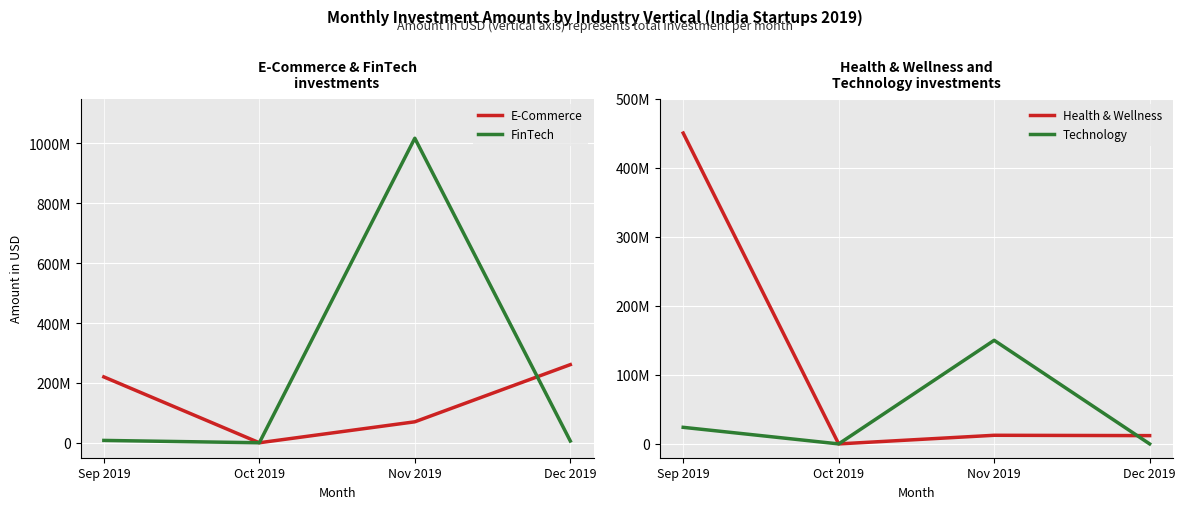

What is the label of the 4th point from the left?

Dec 2019